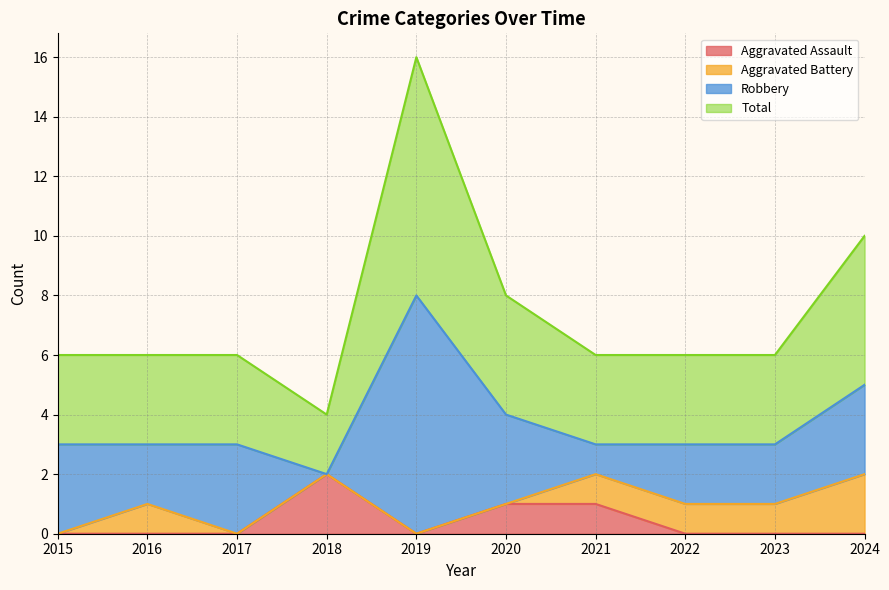

Which series has the widest spread of values?

Total